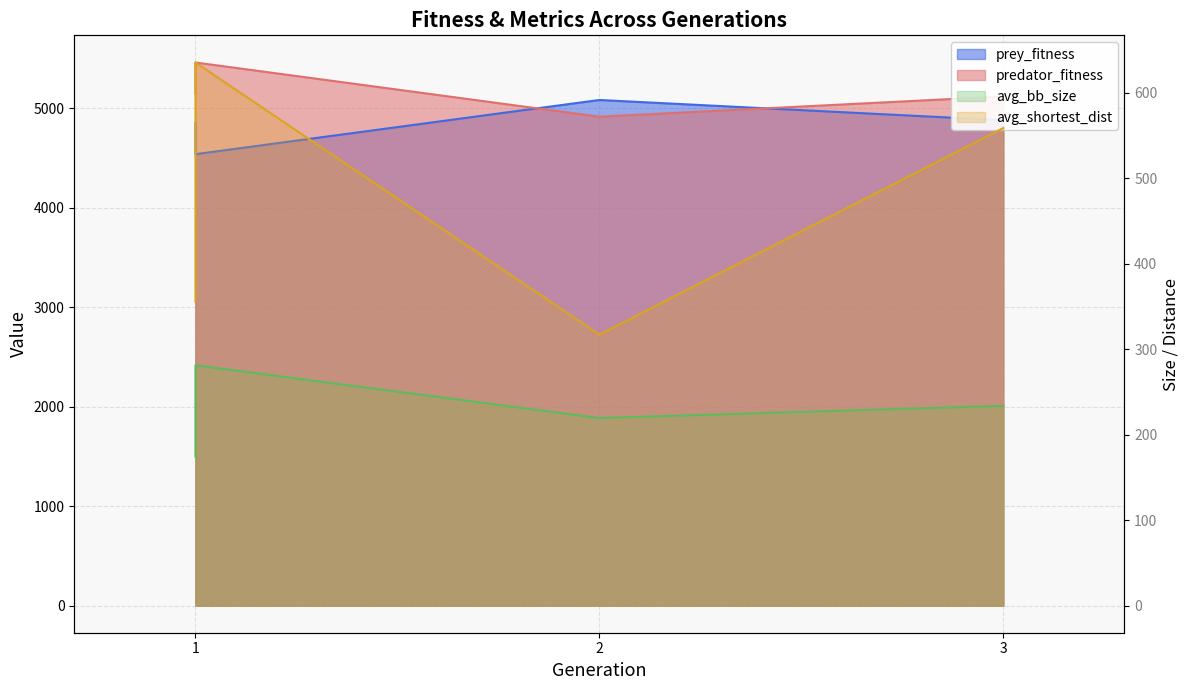

True or false: avg_shortest_dist has a value of 518.1 at 2.

False